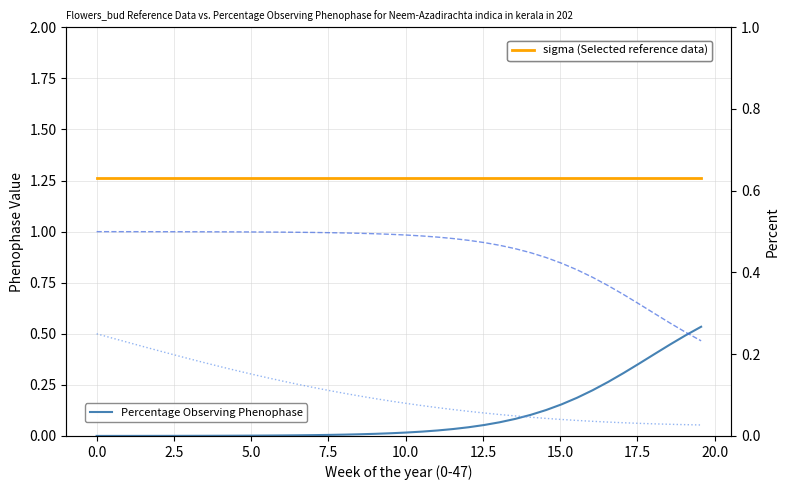

Does the chart have visible grid lines?

Yes